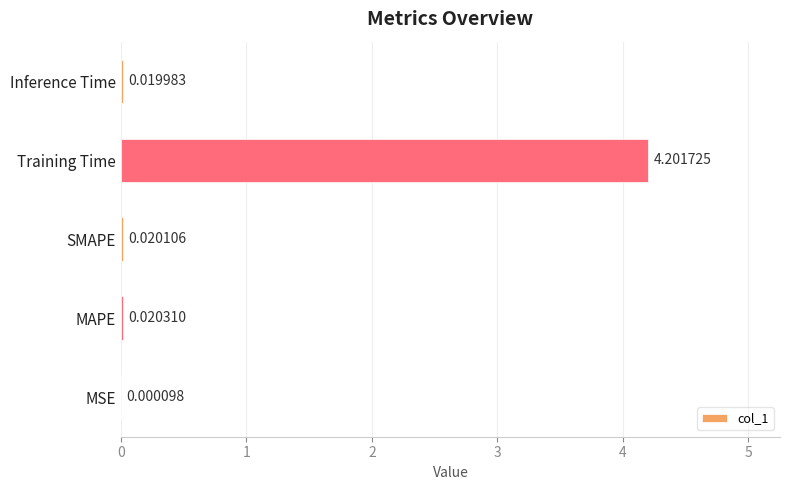

What is the change in value from MAPE to Training Time?

+4.2